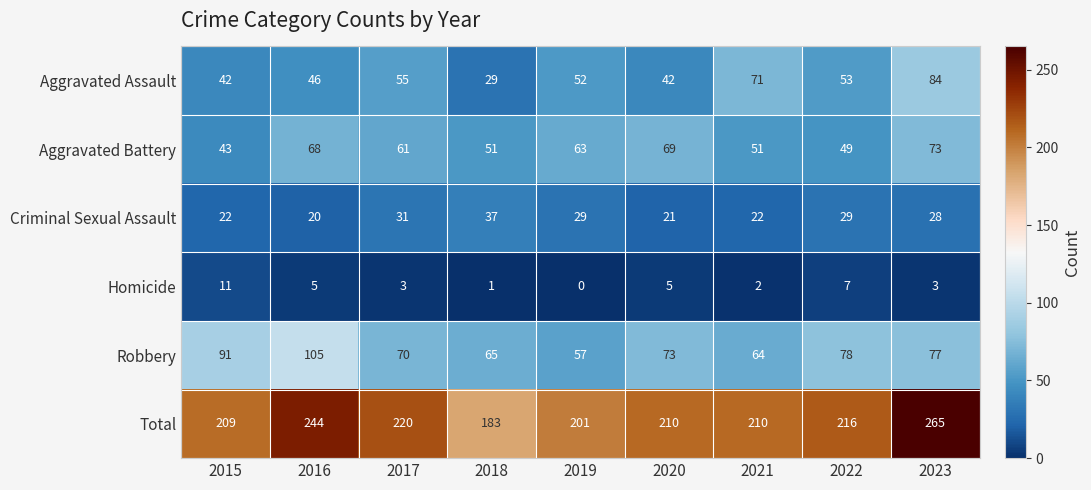

What is the total value across all series at 2022?

432